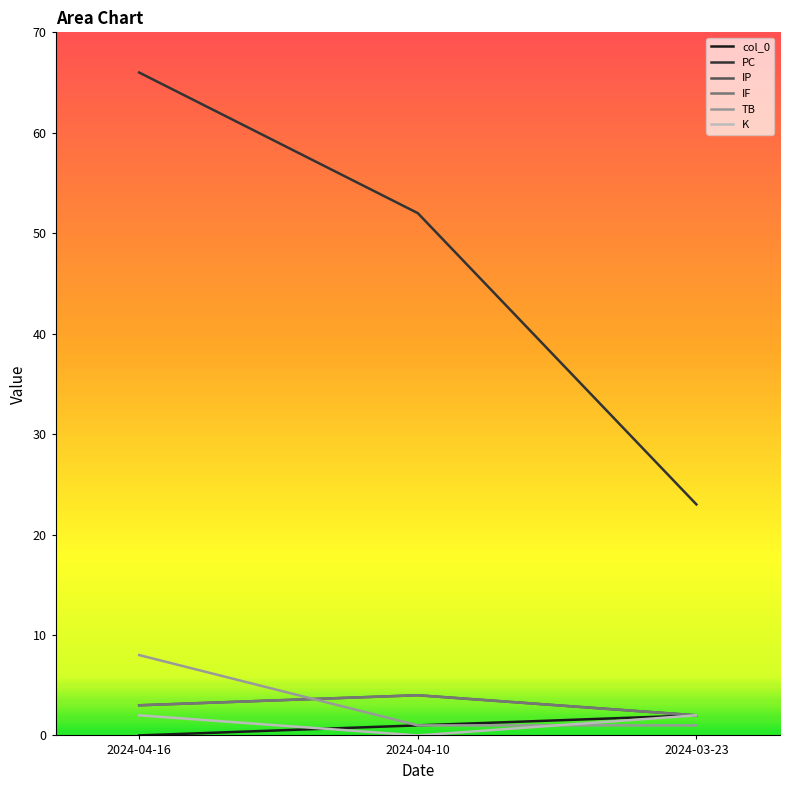

What are all the series names shown in the legend?

col_0, PC, IP, IF, TB, K